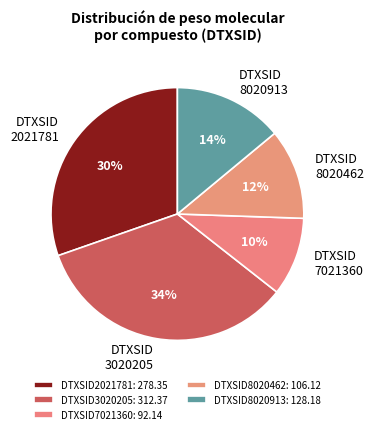

How many slices are in this pie chart?

5